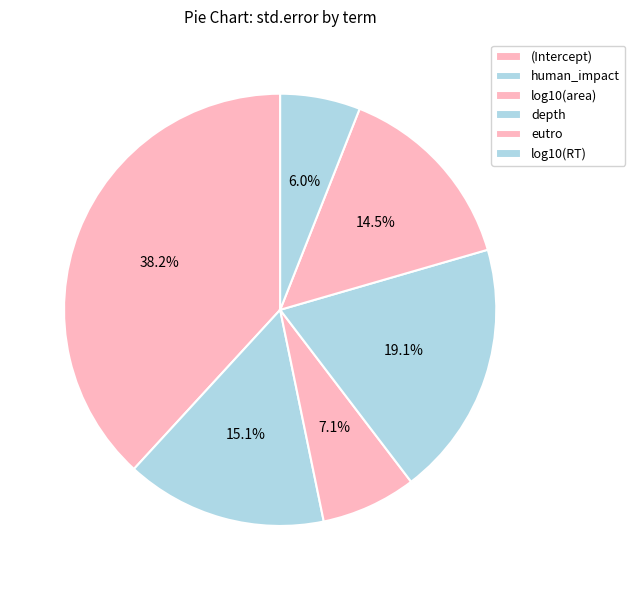

How many slices are in this pie chart?

6